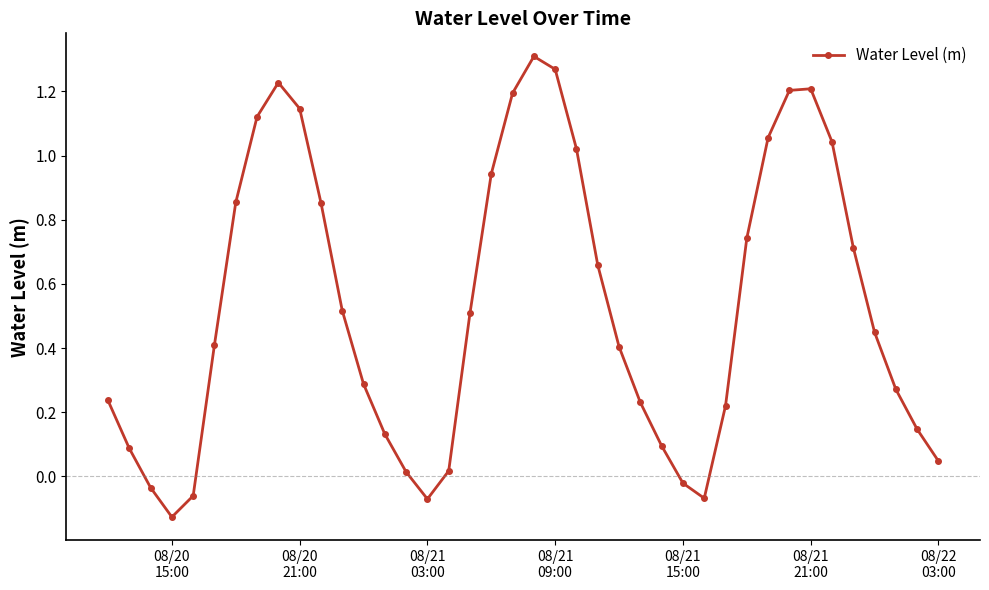

What is the sum of all values?

21.3